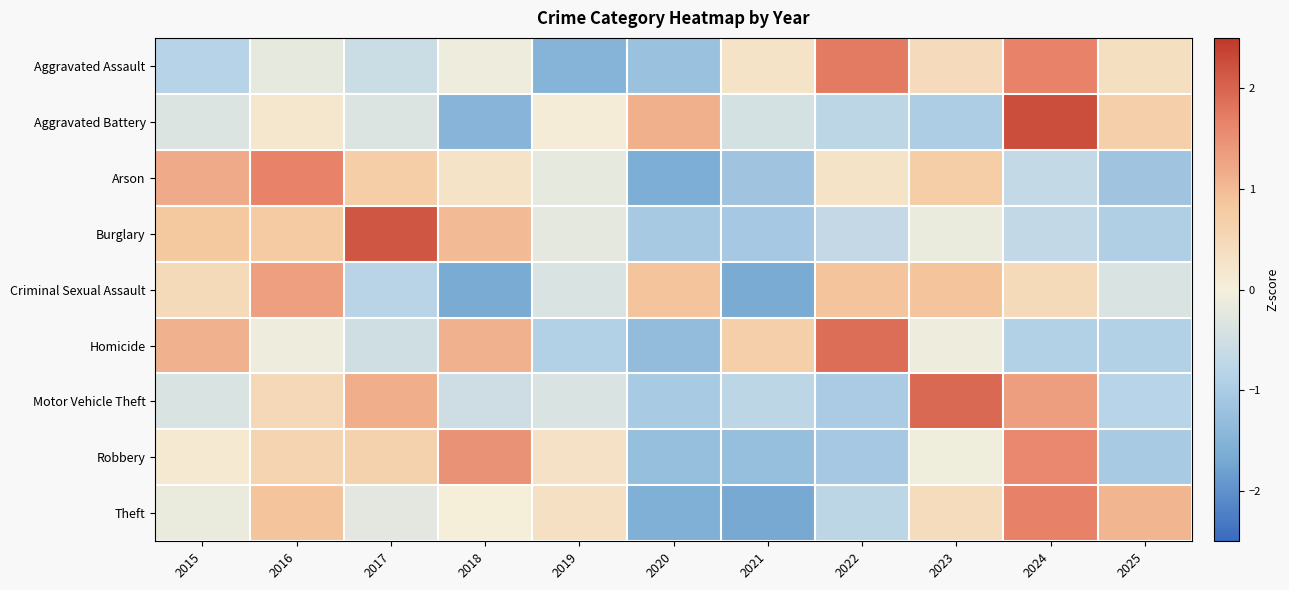

Between 2021 and 2022, which series saw the biggest shift?

Criminal Sexual Assault